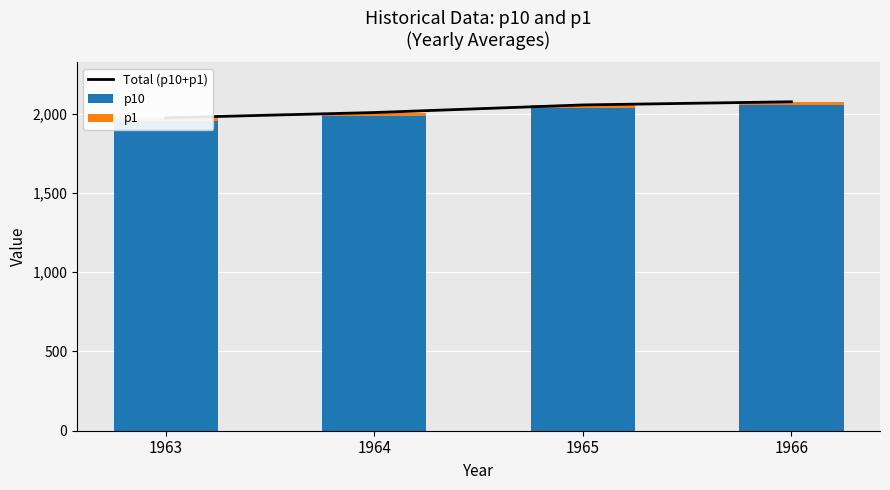

How many Total (p10+p1) values are between 2008 and 2076?

3